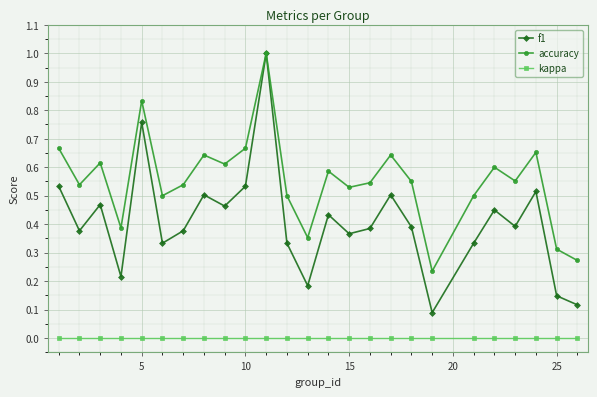

Which series has the largest range (max minus min)?

f1